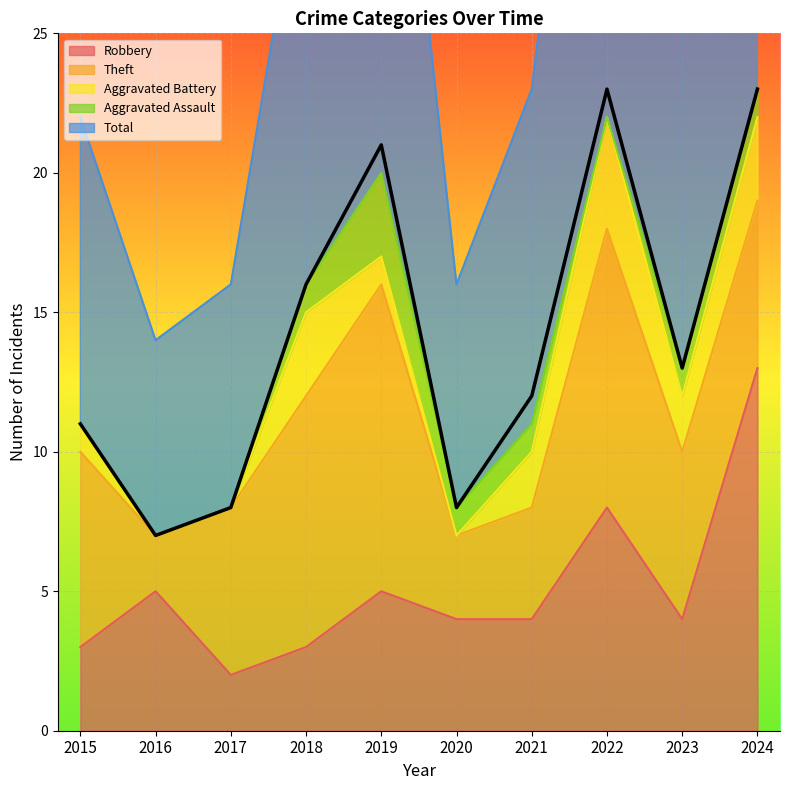

True or false: Total and Robbery intersect in this chart.

False